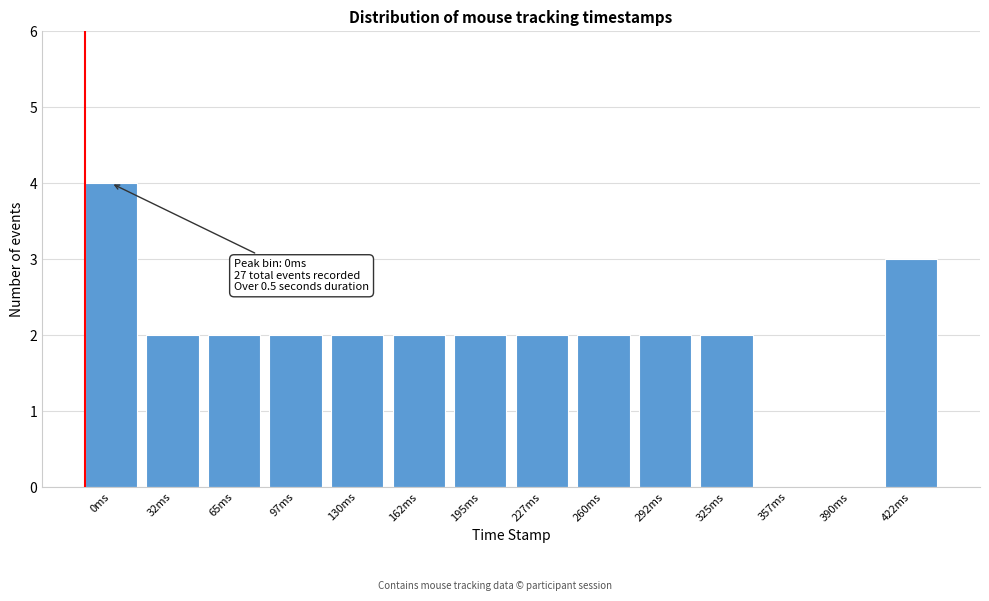

Reading left to right, list all the values displayed in this chart.

0ms=4	32ms=2	65ms=2	97ms=2	130ms=2	162ms=2	195ms=2	227ms=2	260ms=2	292ms=2	325ms=2	357ms=0	390ms=0	422ms=3